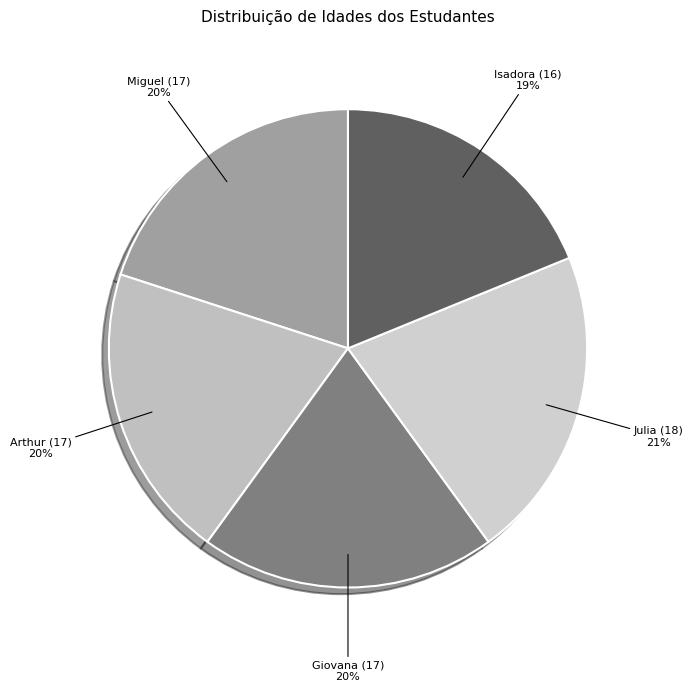

Which category has the biggest portion of the pie?

Julia (18)